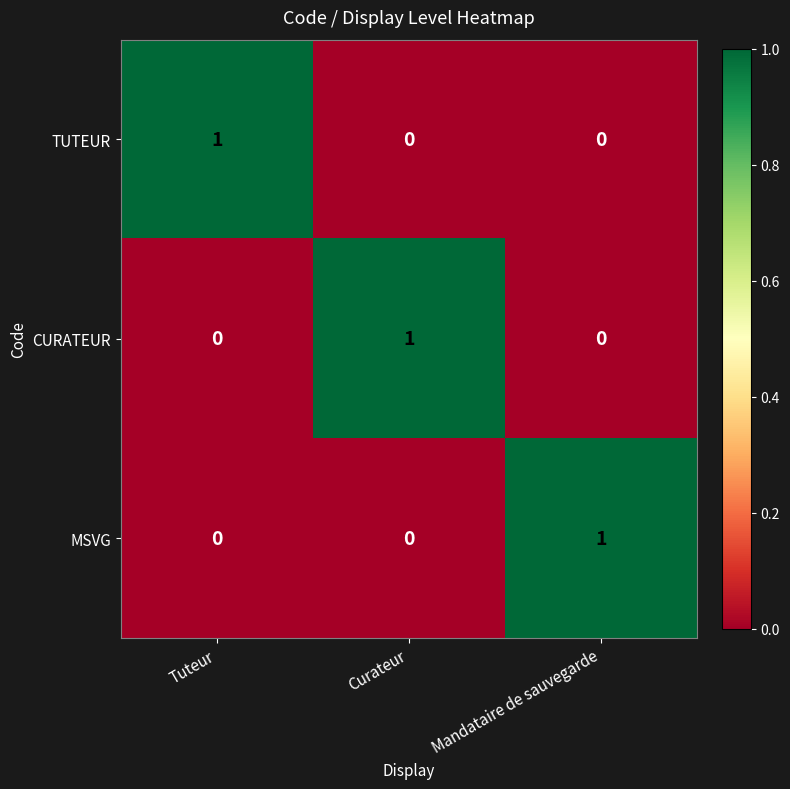

The MSVG series shows -1 at Curateur. True or false?

False